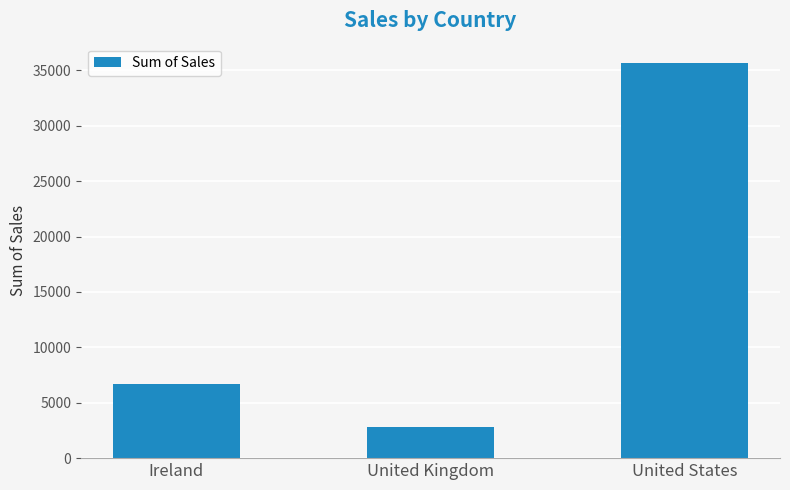

Reading left to right, list all the values displayed in this chart.

6692.1	2798.5	35638.9